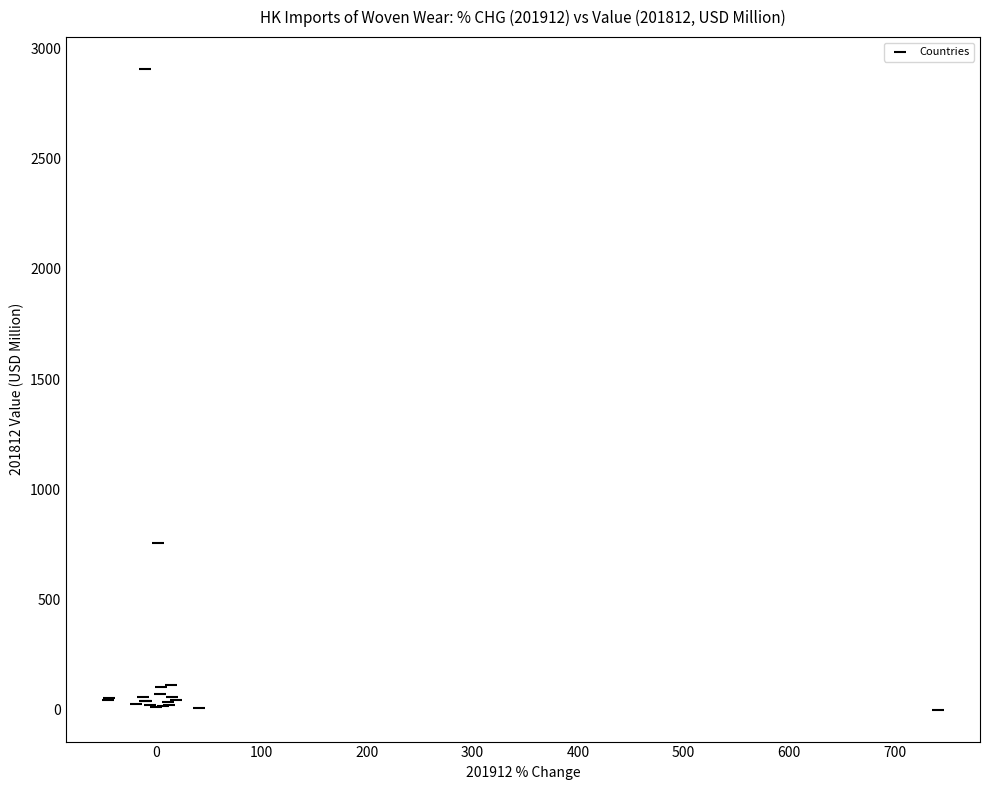

What Y value in the scatter plot is closest to 1453?

756.5